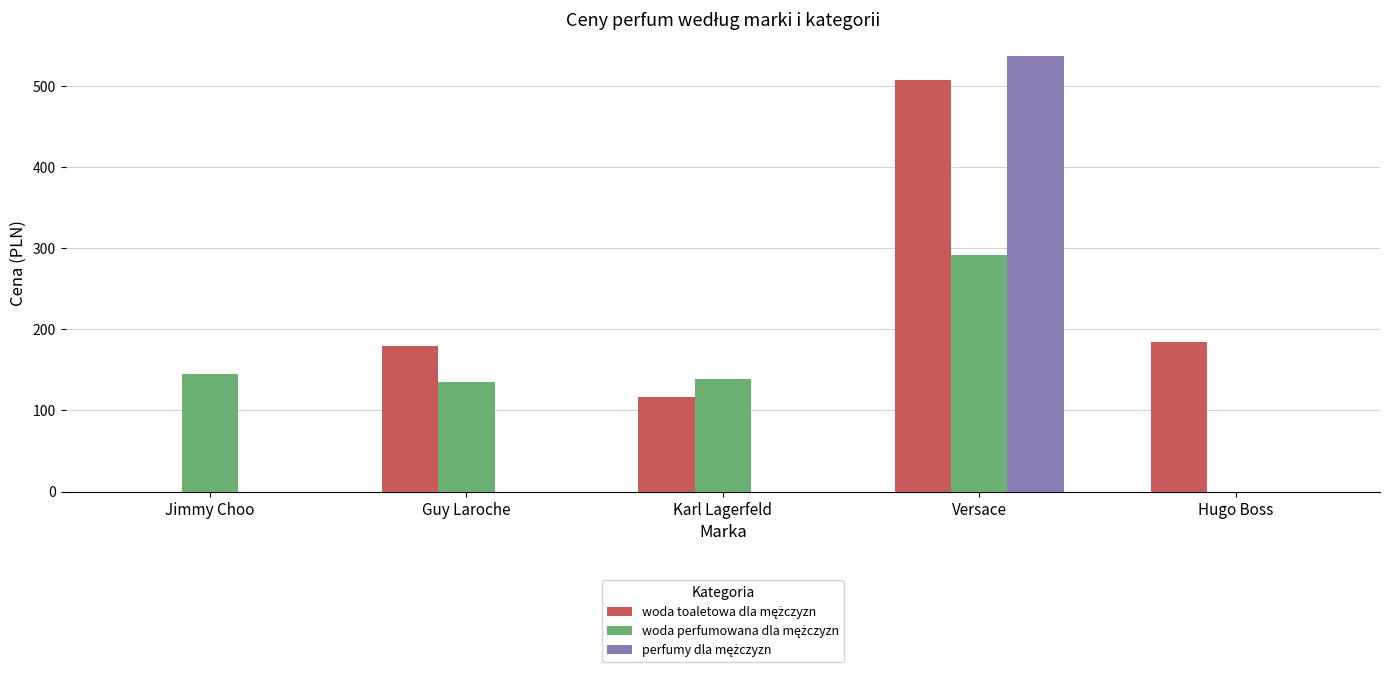

Does the chart contain stacked bars?

No